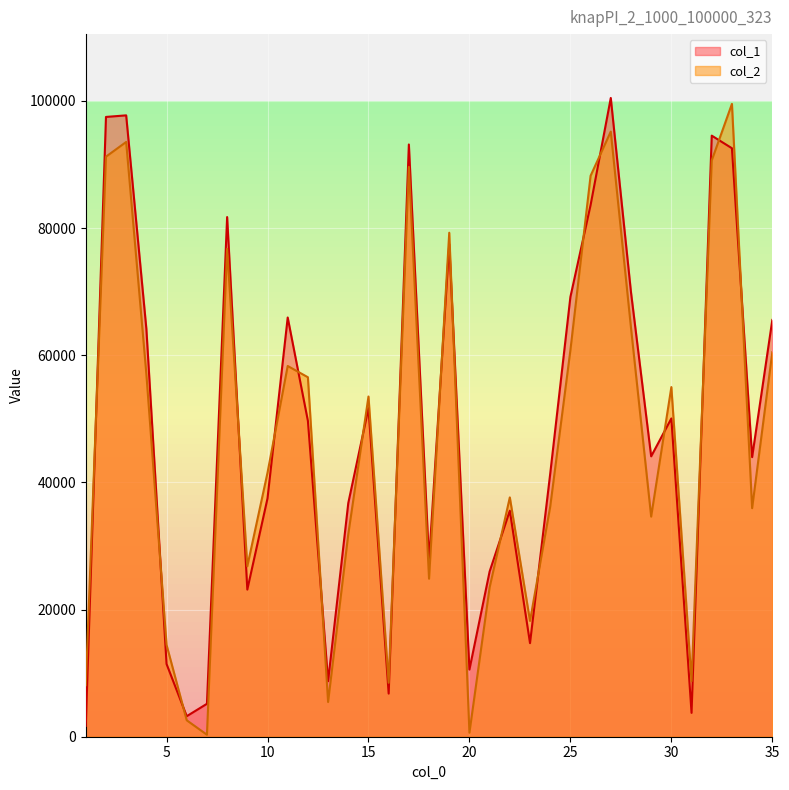

Does the chart display data point markers on the line(s)?

No